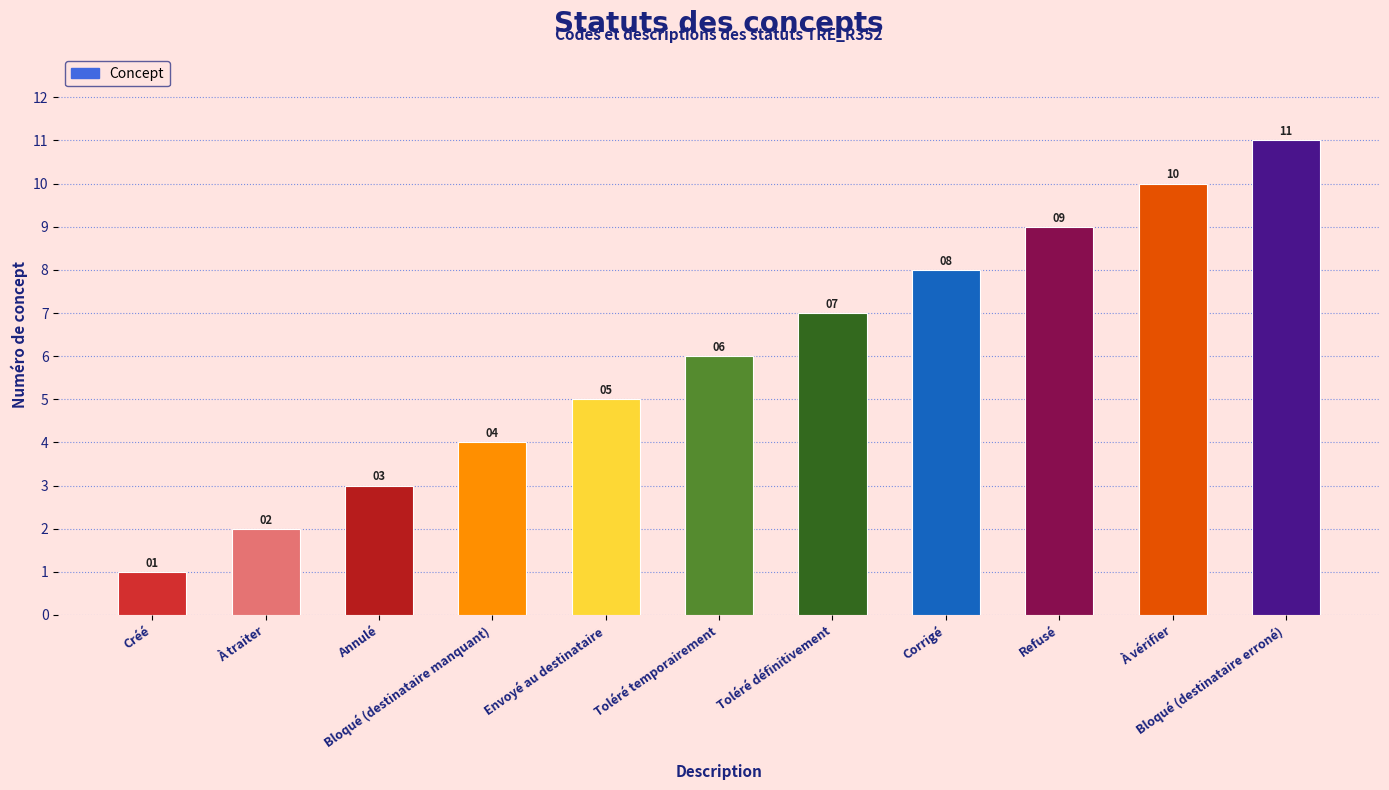

What is the greatest value displayed?

11